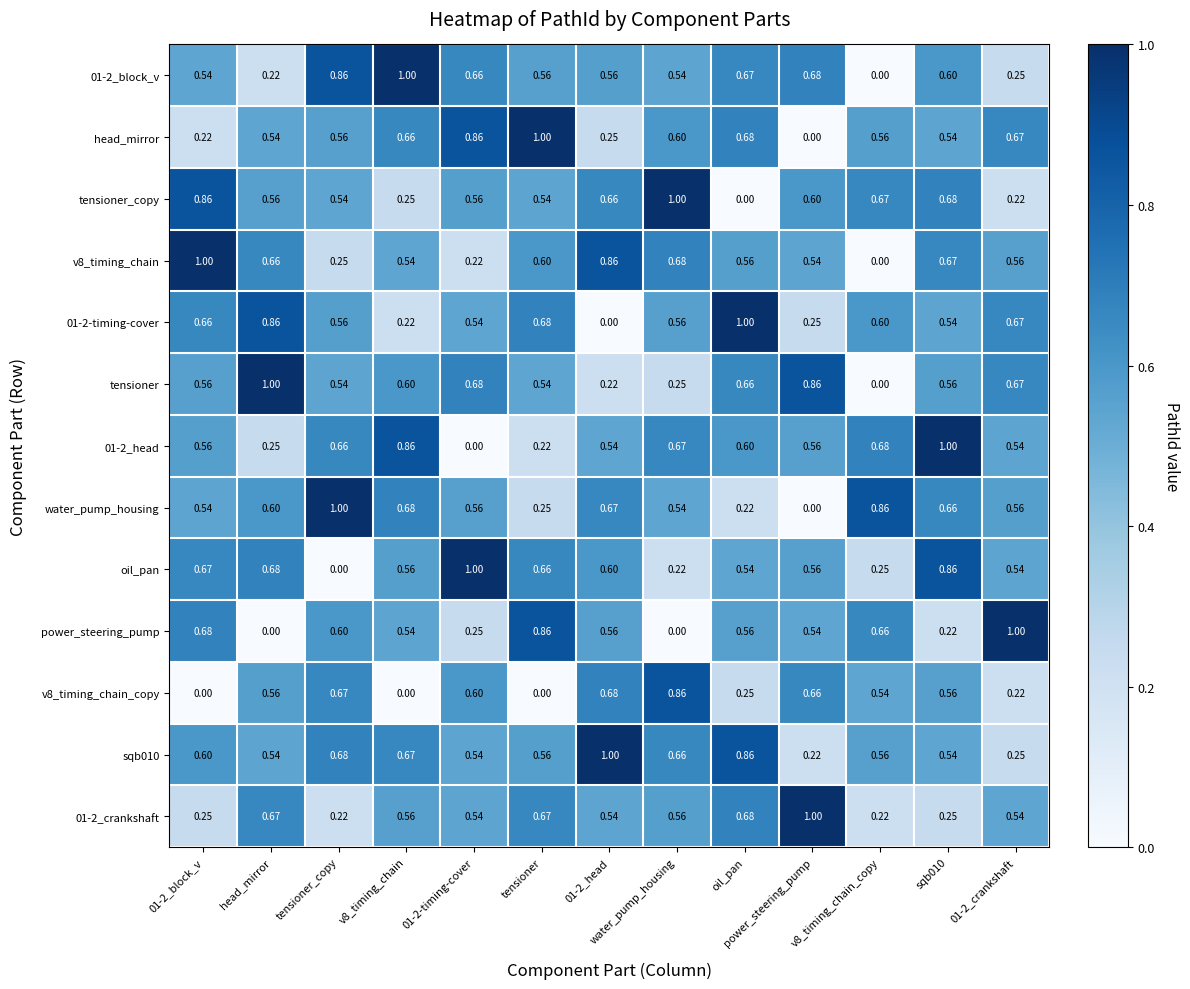

Between tensioner_copy and oil_pan, which series saw the biggest shift?

water_pump_housing